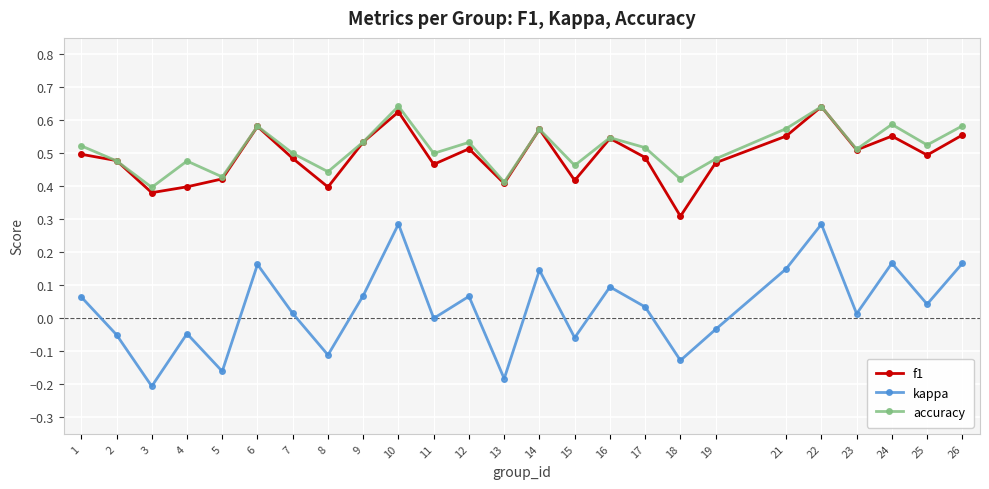

In accuracy, how many points are higher than both neighbors (excluding endpoints)?

8